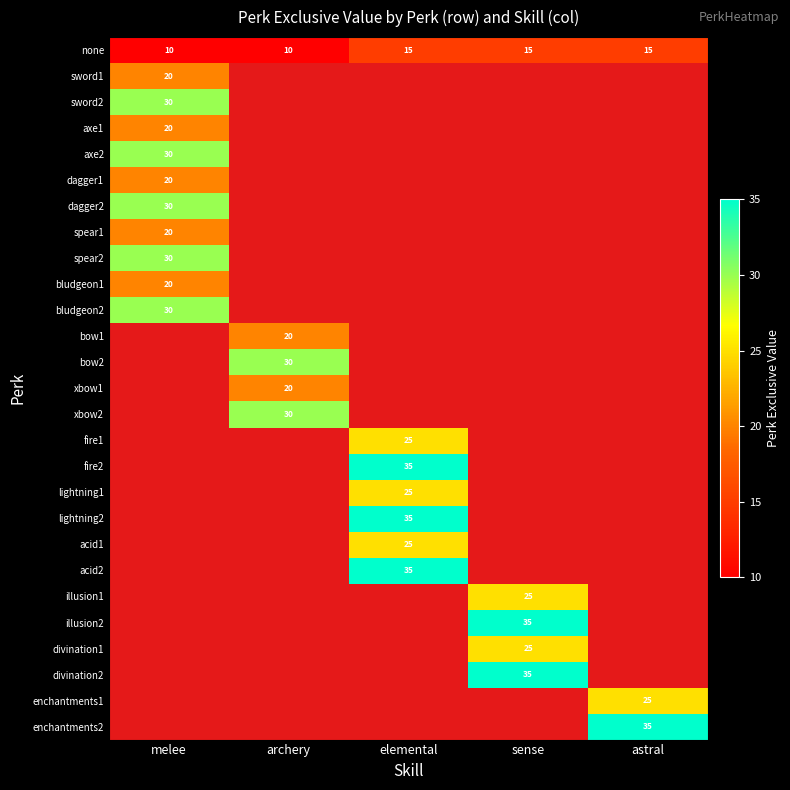

Which category has the highest value across all series?

elemental